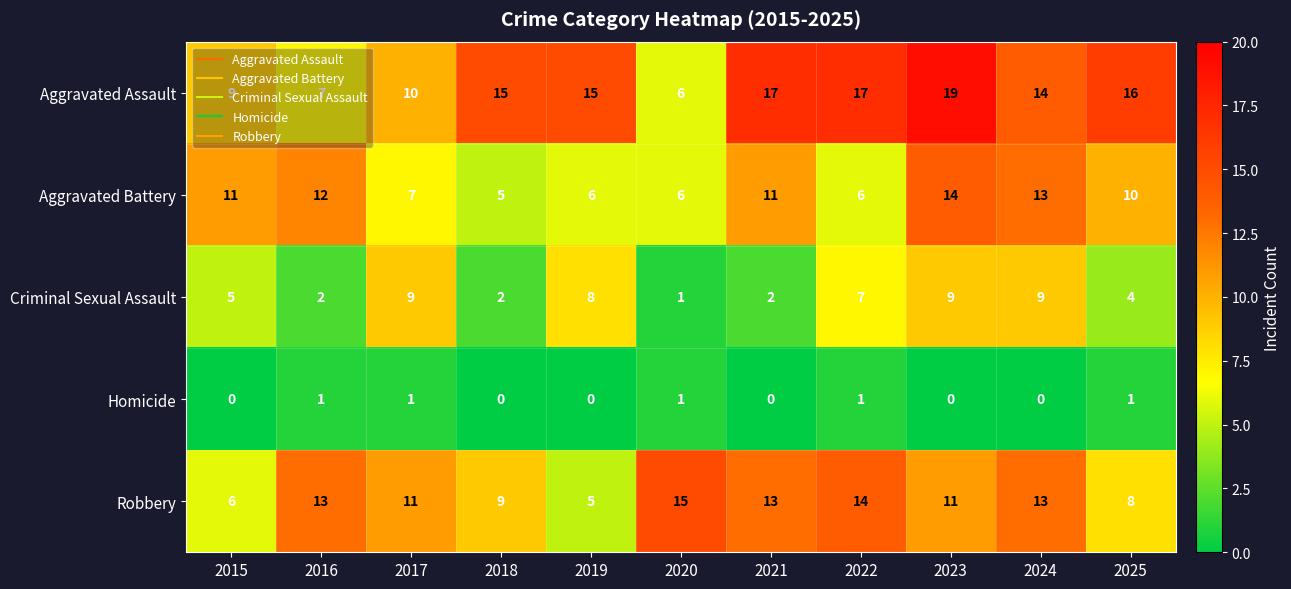

What is the difference between the maximum and minimum values in the Robbery series?

10